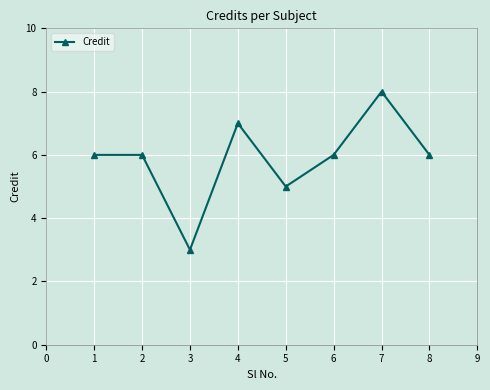

The chart shows a value of 2 at 4. True or false?

False